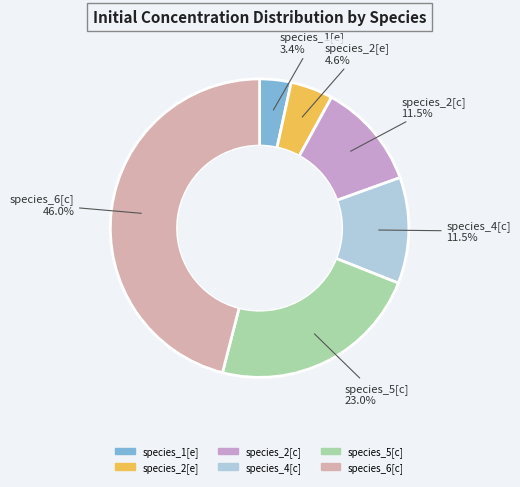

How many segments does this pie chart have?

6